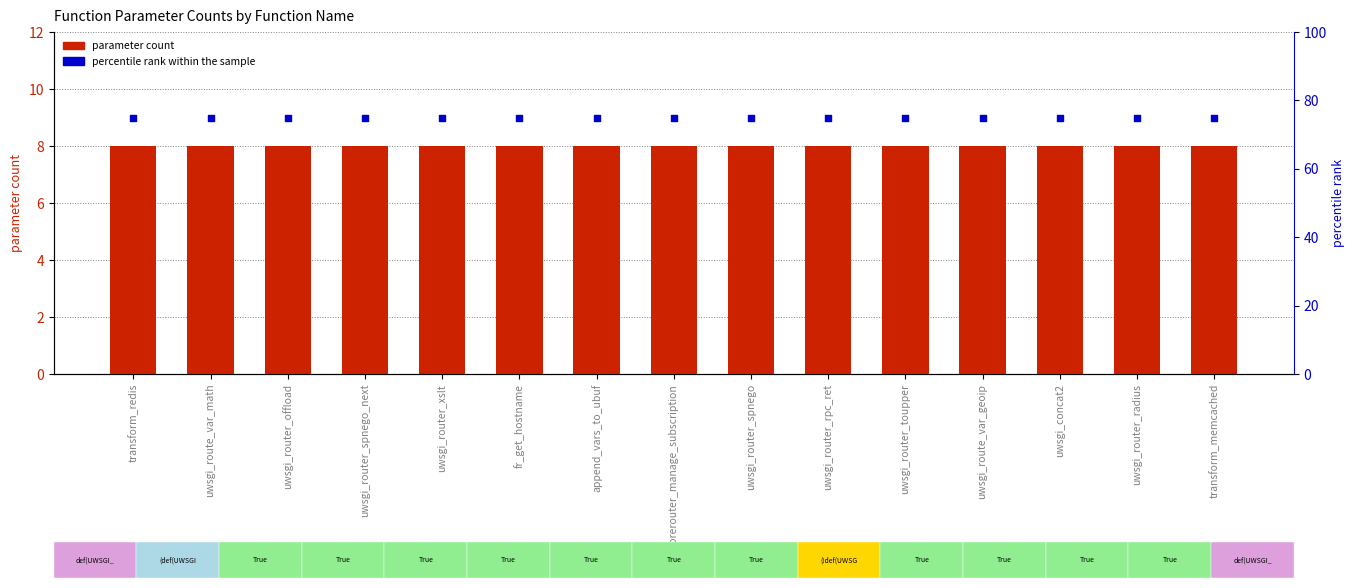

Which series reaches the maximum Y coordinate?

percentile rank within the sample